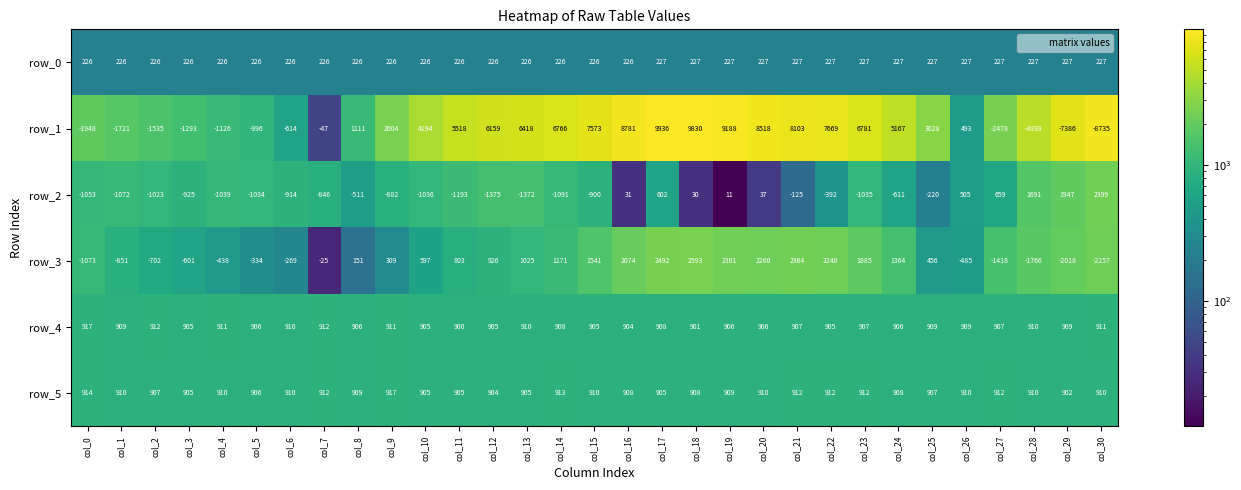

What is the sum of all row_2 values?

-10737